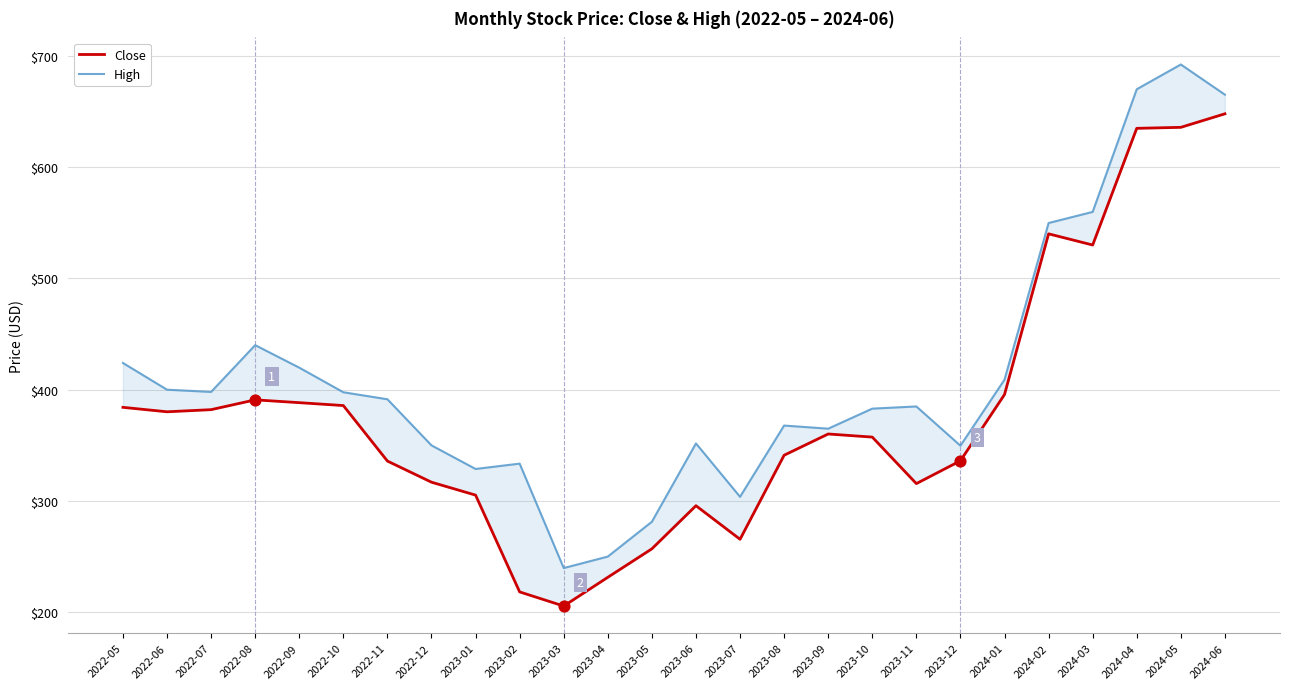

Which series contains the highest Y value?

High